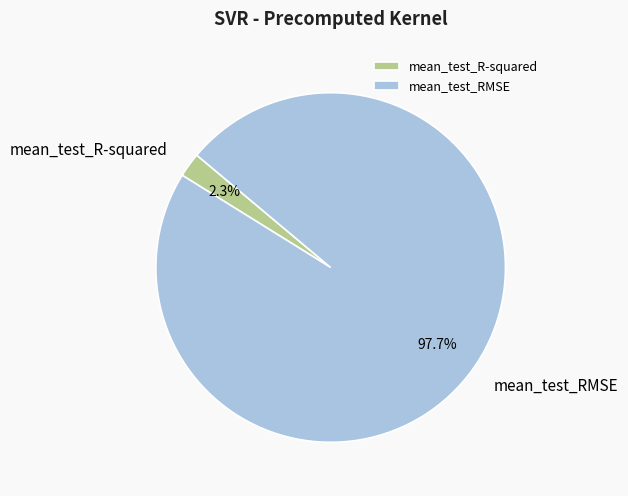

What percentage is the mean_test_RMSE slice, to the nearest percent?

98%